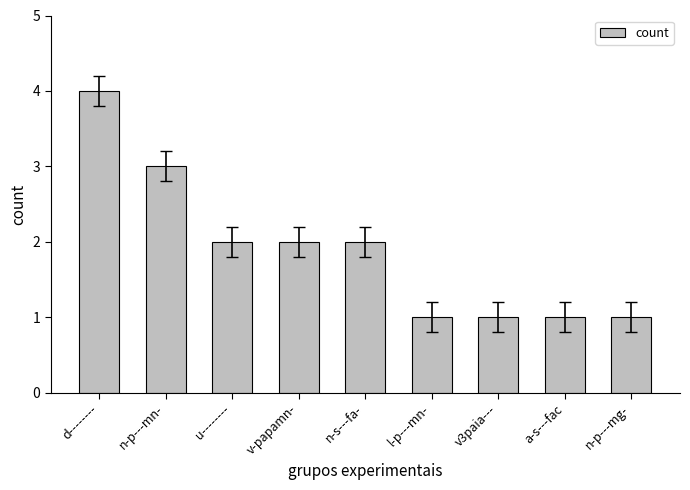

What is the greatest value displayed?

4